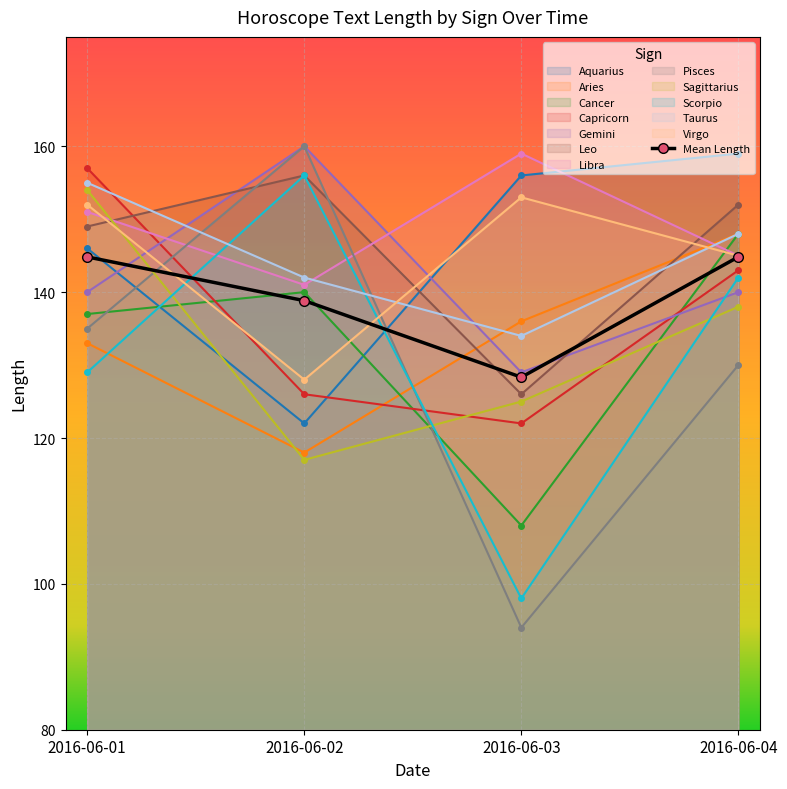

What is the difference between the maximum and minimum values?

16.5